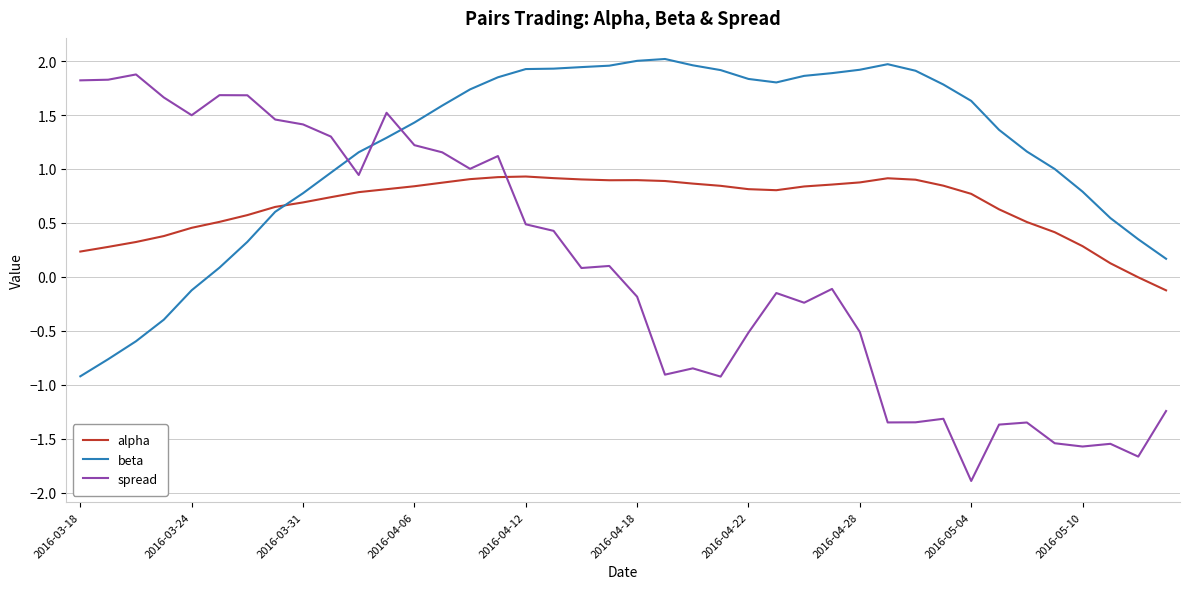

Rank the series by their average value, from lowest to highest.

spread, alpha, beta